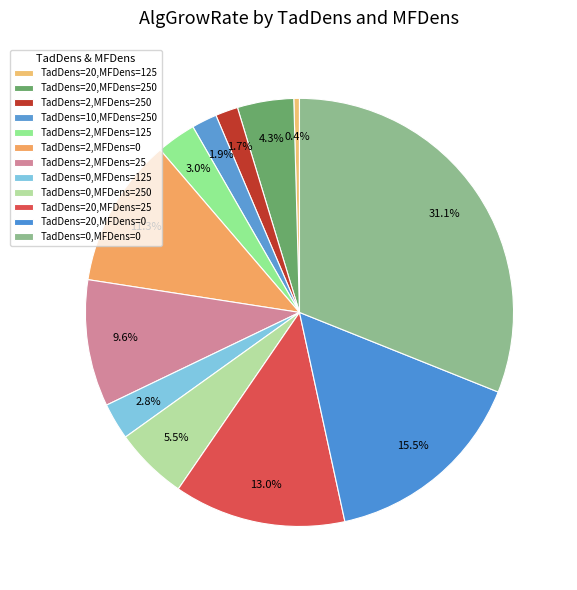

Does any single category account for the majority?

No